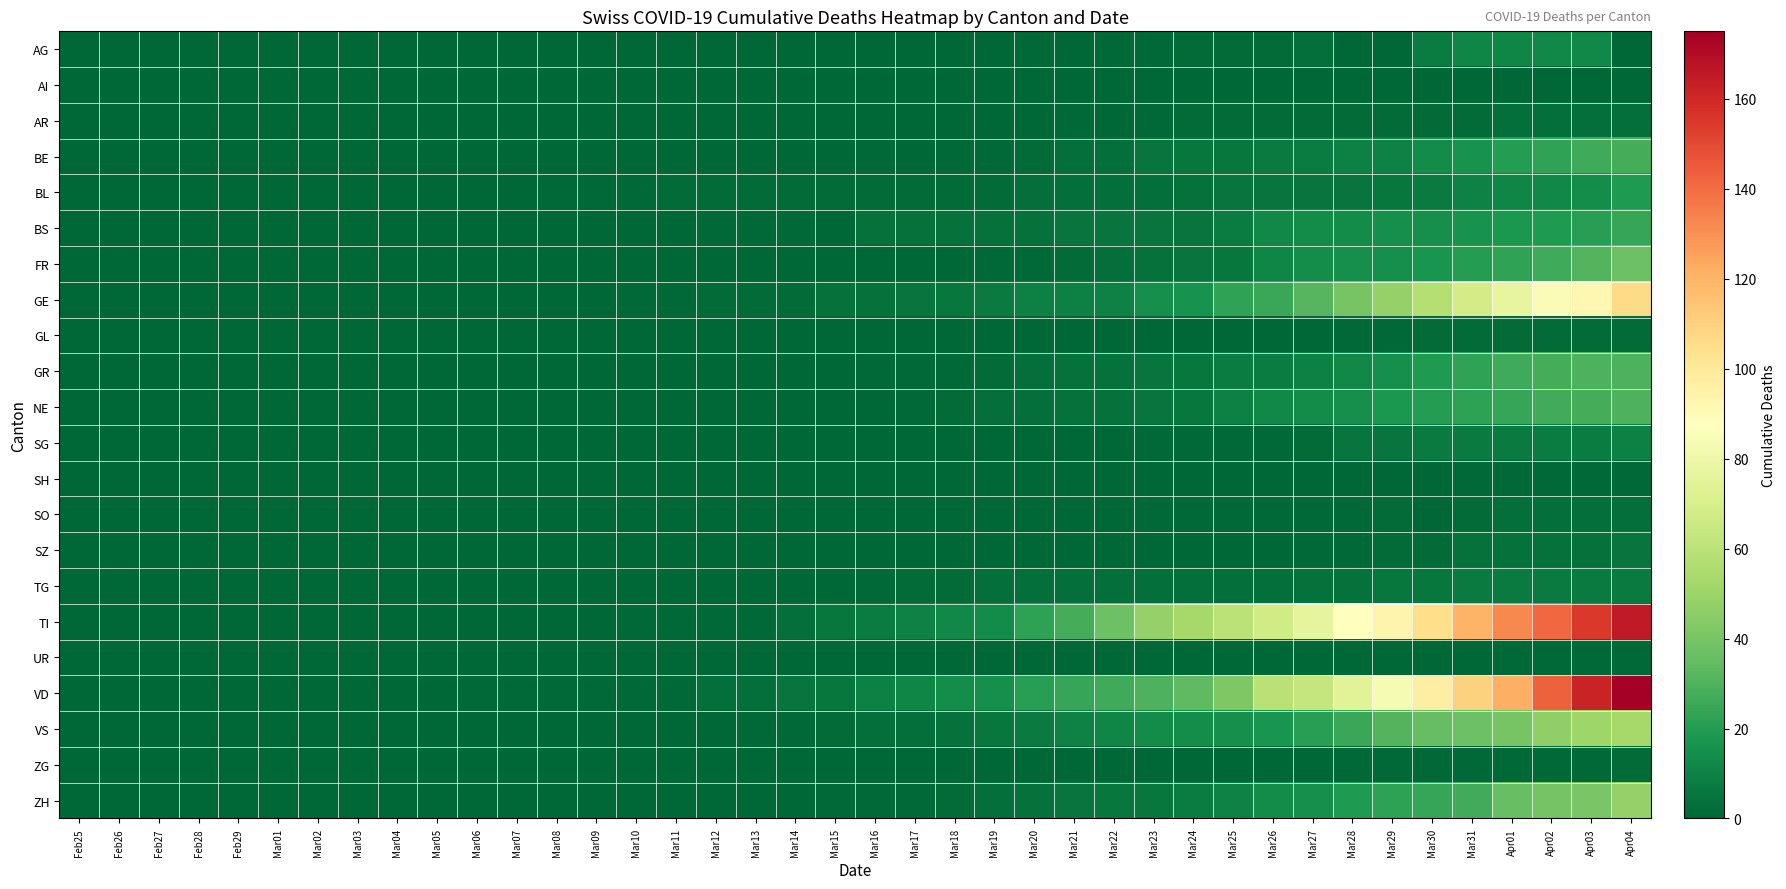

At which category is the sum across all series the highest?

Apr04